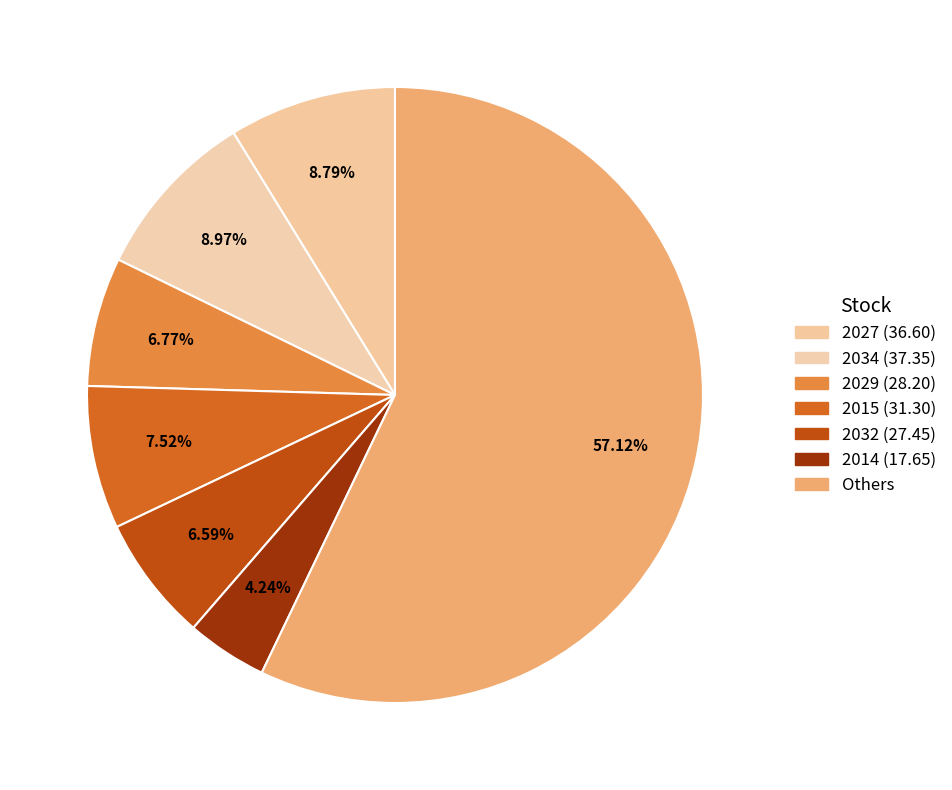

How many slices are in this pie chart?

7